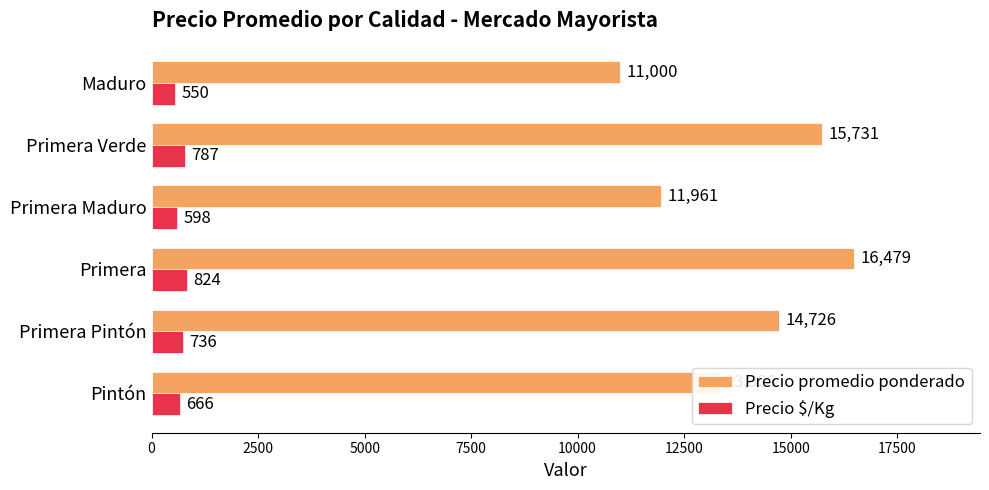

Which series has the largest total across all categories?

Precio promedio ponderado